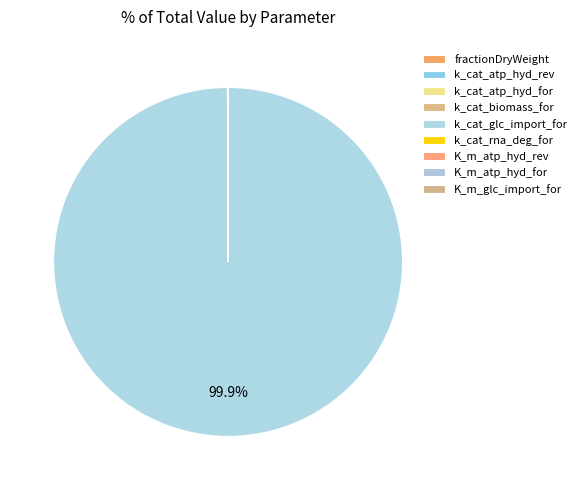

Between fractionDryWeight and K_m_atp_hyd_for, which is larger?

fractionDryWeight